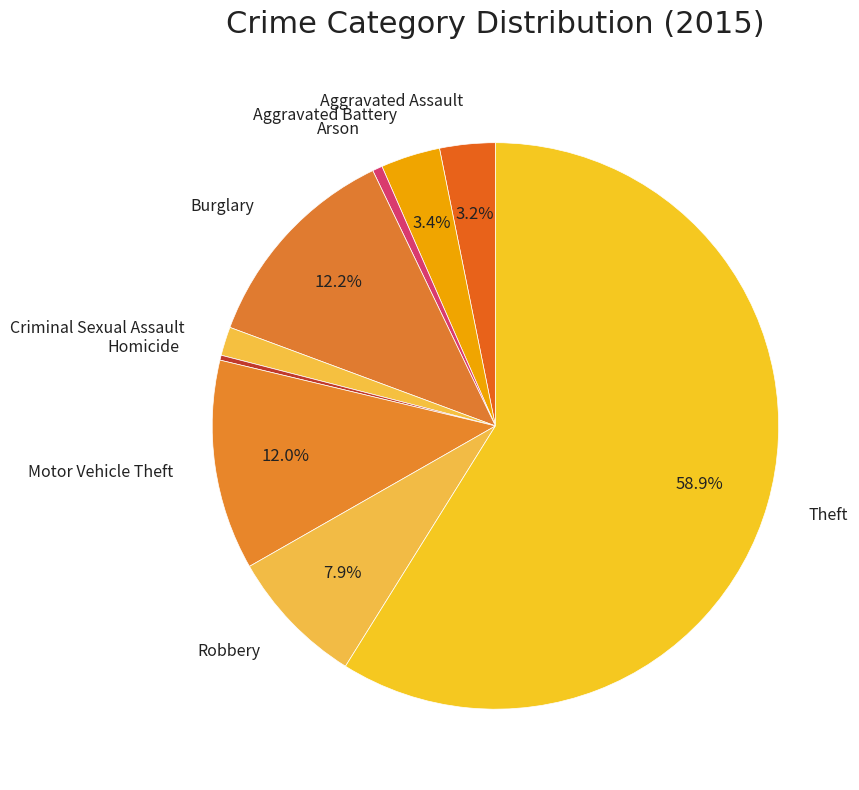

Is the sum of Homicide and Aggravated Battery greater than half?

No